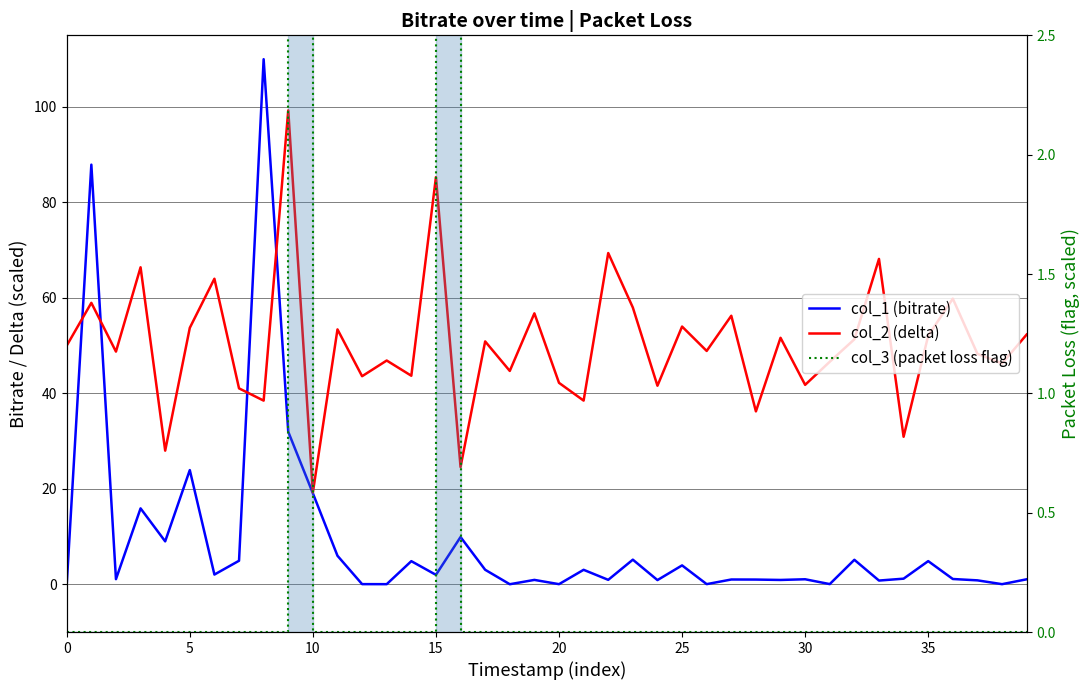

What are all the series names shown in the legend?

col_1 (bitrate), col_2 (delta), col_3 (packet loss flag)